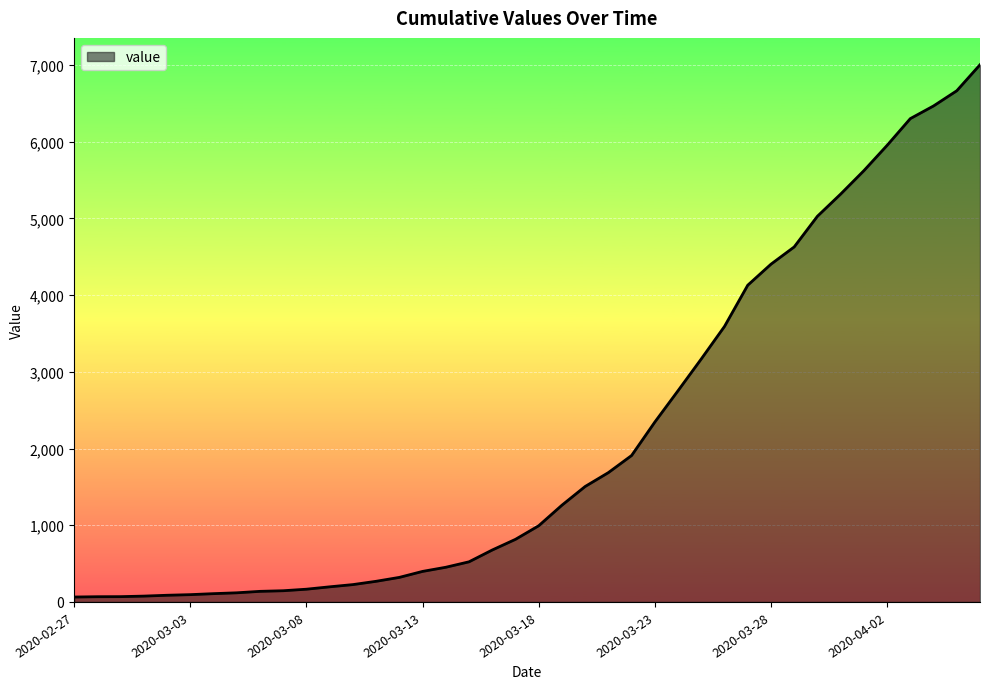

What is the greatest value displayed?

7003